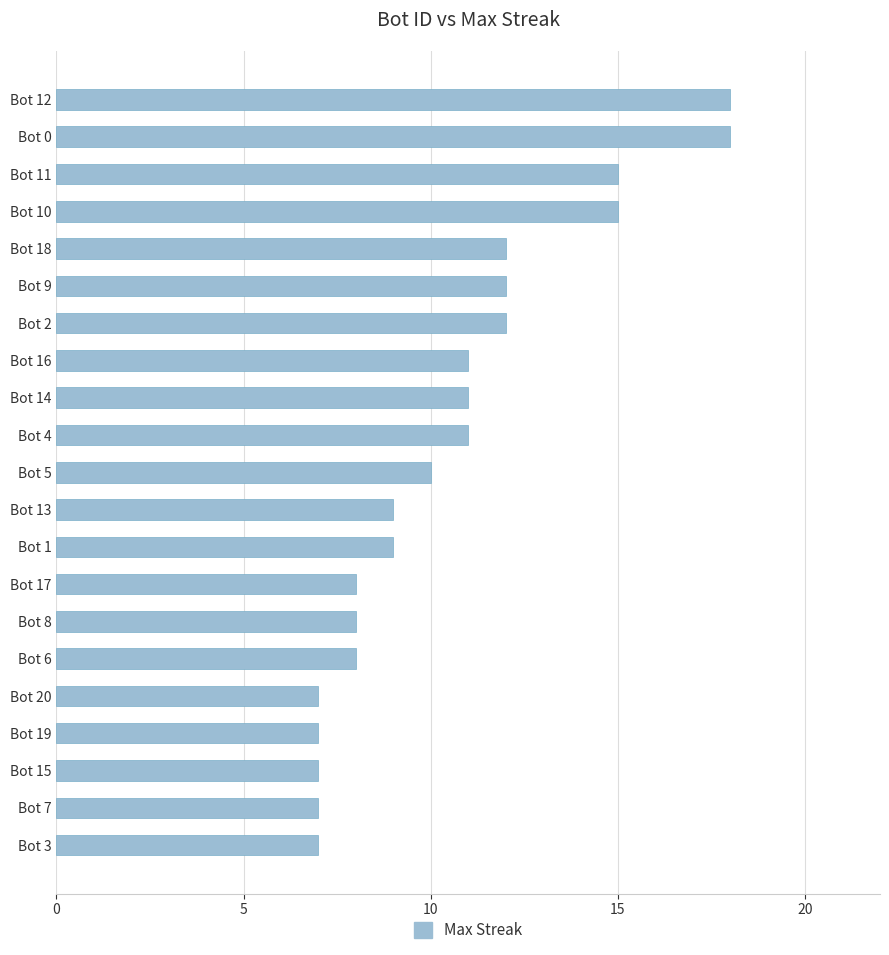

Reading top to bottom, what are all the values shown in this chart?

Bot 12=18	Bot 0=18	Bot 11=15	Bot 10=15	Bot 18=12	Bot 9=12	Bot 2=12	Bot 16=11	Bot 14=11	Bot 4=11	Bot 5=10	Bot 13=9	Bot 1=9	Bot 17=8	Bot 8=8	Bot 6=8	Bot 20=7	Bot 19=7	Bot 15=7	Bot 7=7	Bot 3=7